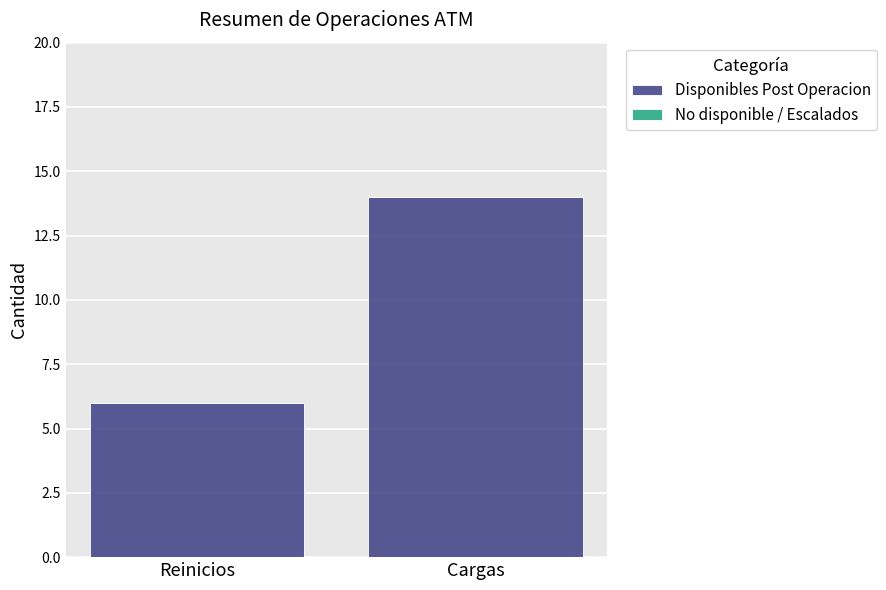

Reading left to right, what are all the values shown in this chart?

Reinicios=6	Cargas=14